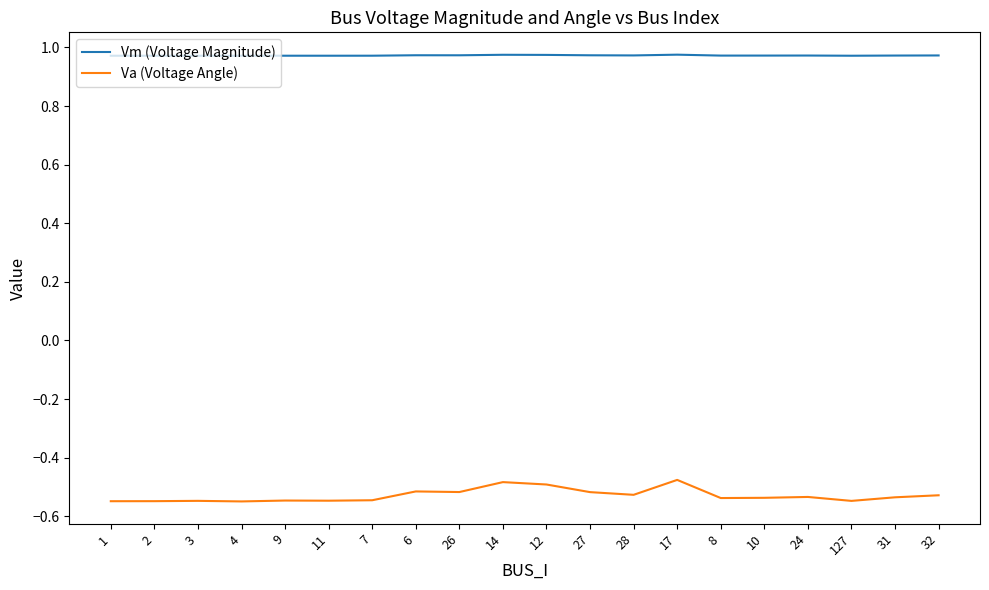

Is this an area chart (filled region under the line)?

No